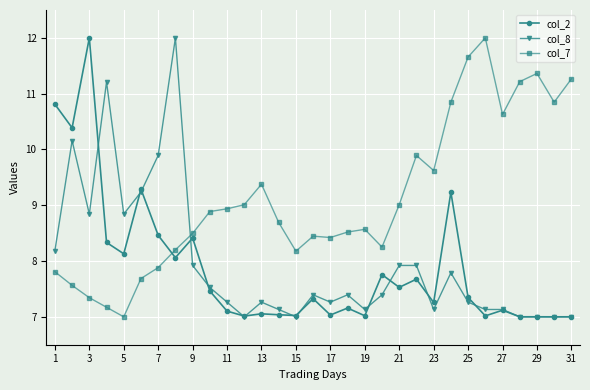

What is the lowest value of the col_8 series?

7.0